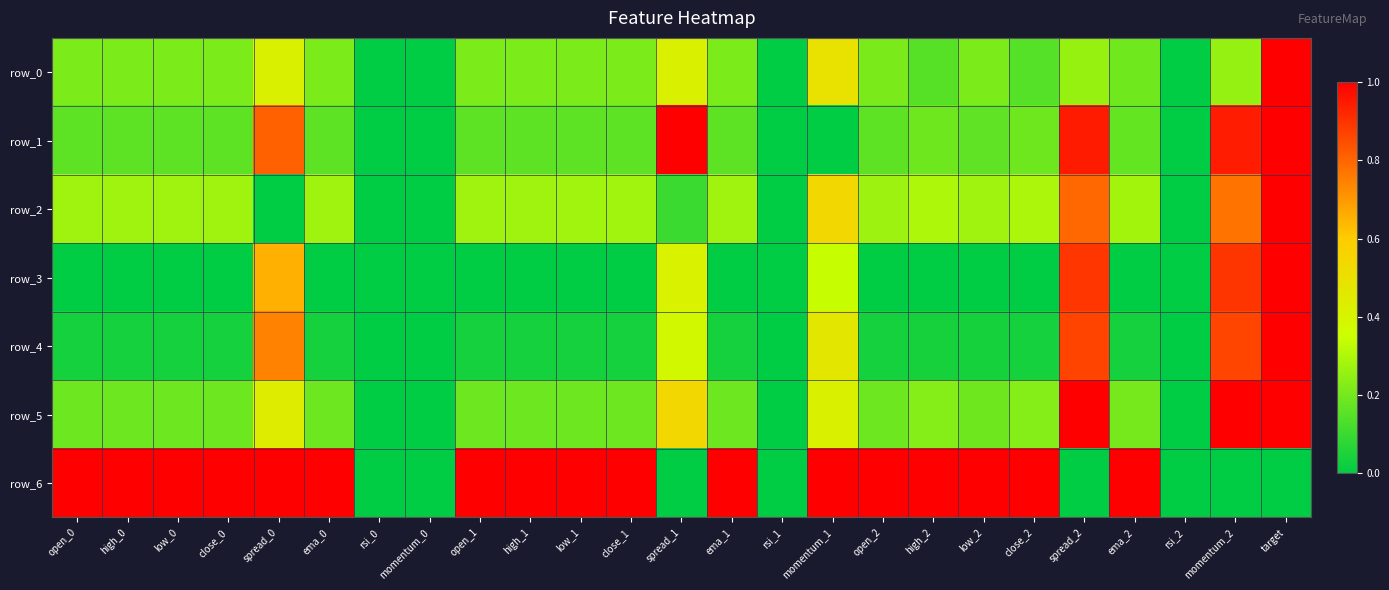

Which category has the lowest value in the row_2 series?

spread_0